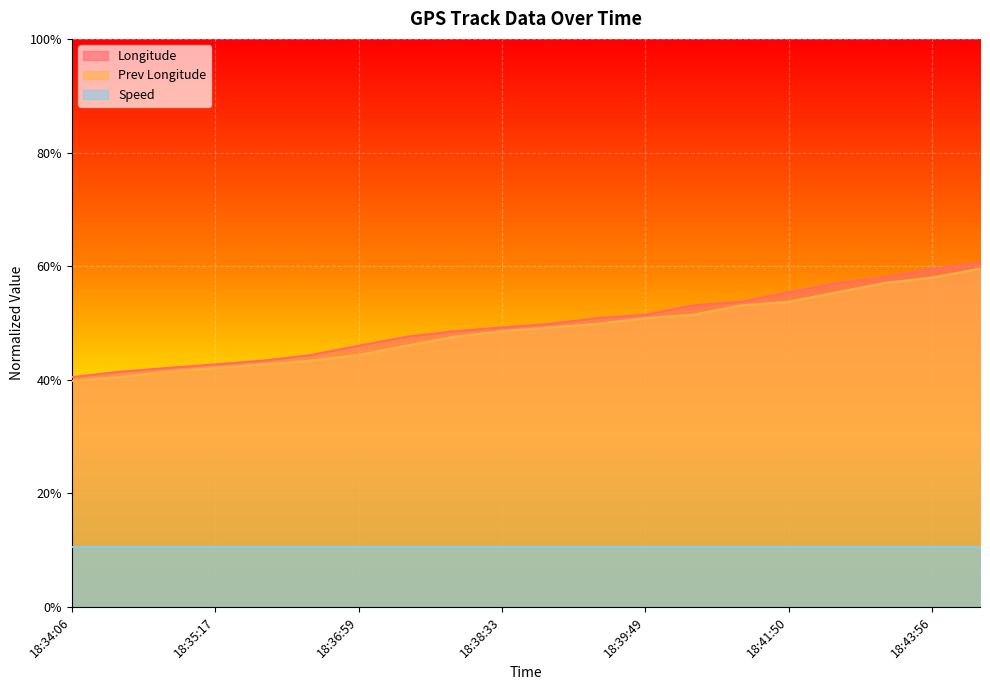

True or false: Longitude has a value of 0.4 at 18:35:39.

True